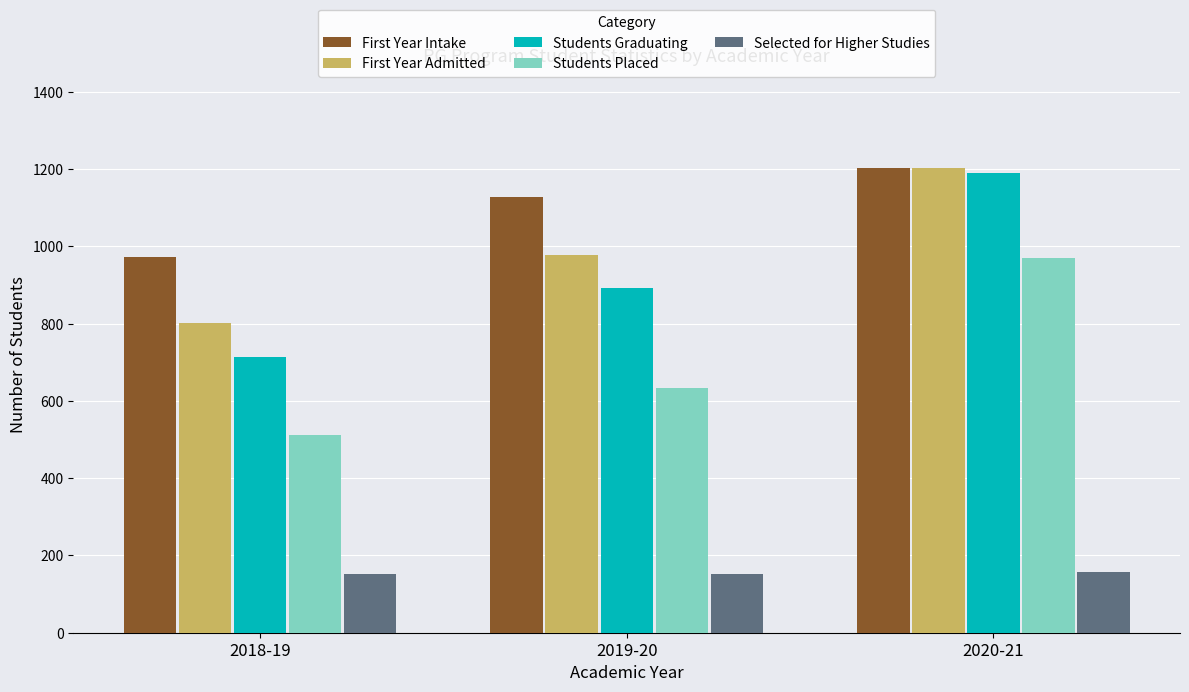

Is the value of Students Graduating at 2018-19 greater than the value of Selected for Higher Studies at 2020-21?

Yes